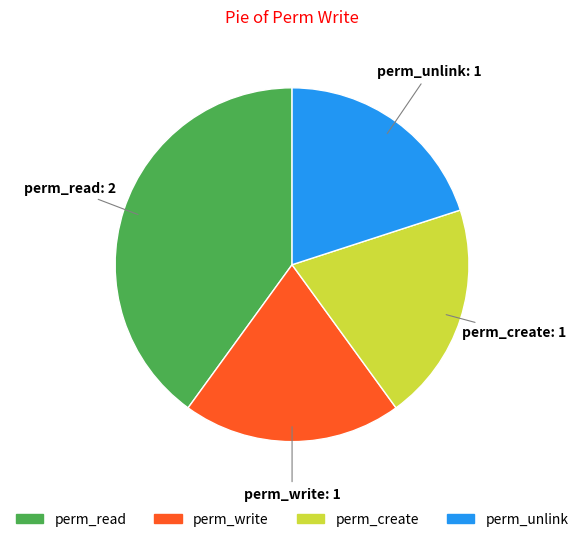

Is there a majority slice in this chart?

No